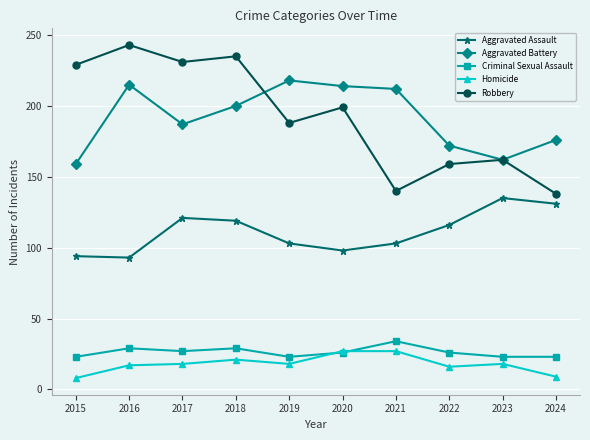

Is it true that Robbery equals 162 at 2023?

True